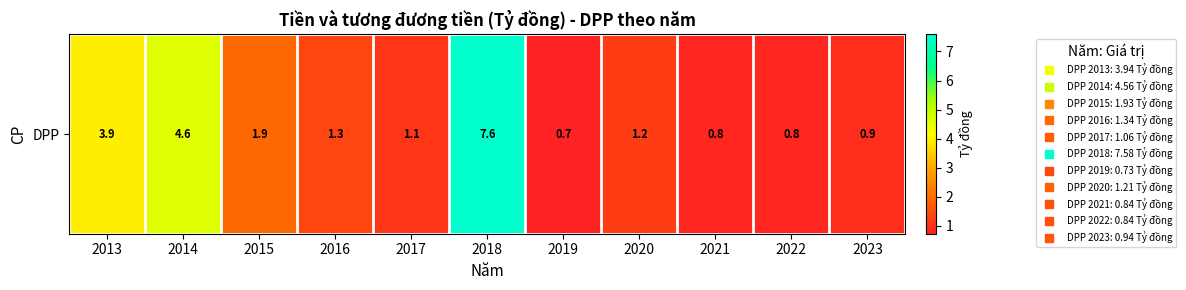

What is the sum of all values?

25.0